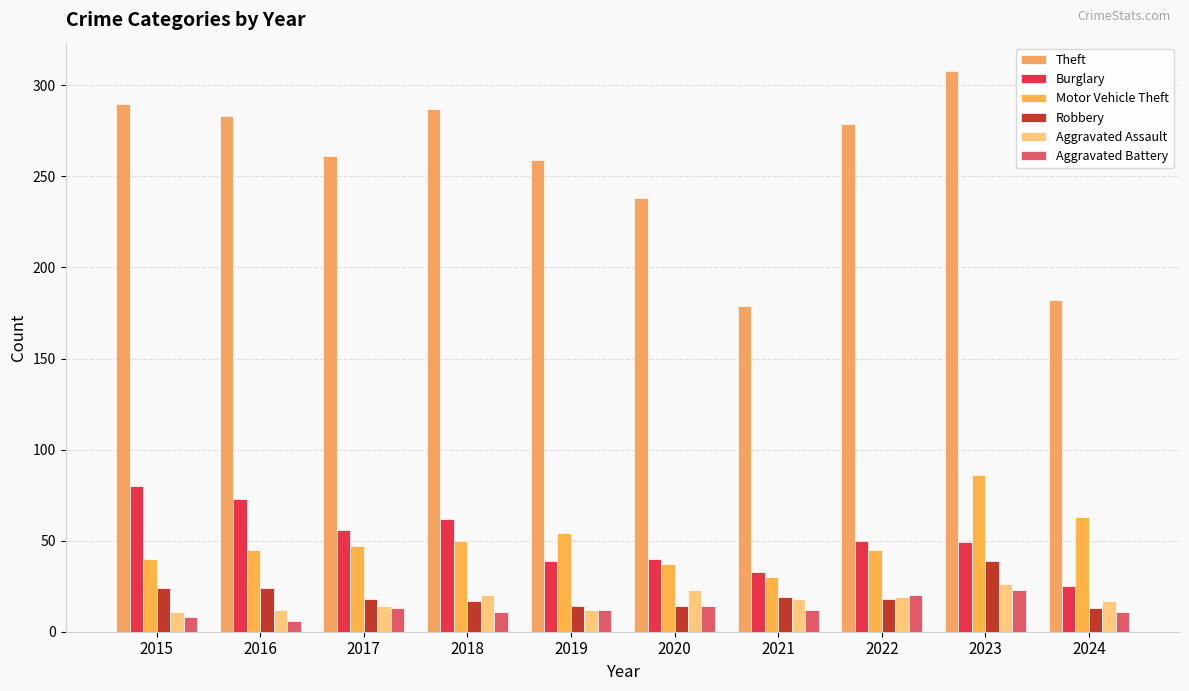

How many values in the Motor Vehicle Theft series are below 47?

5